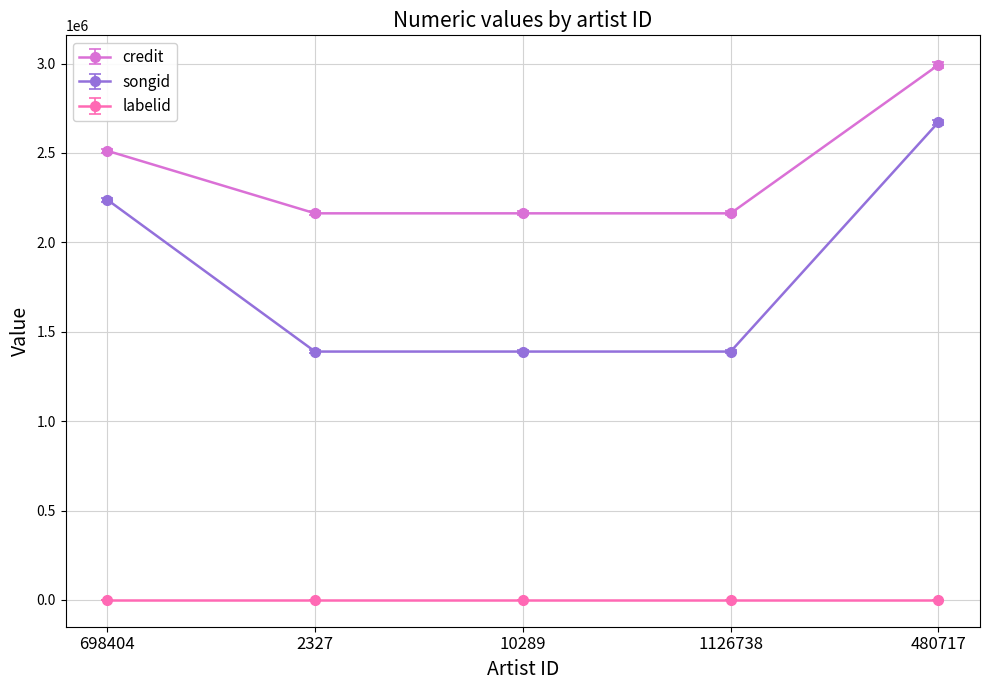

Rank the series at 480717 from highest to lowest value.

credit, songid, labelid